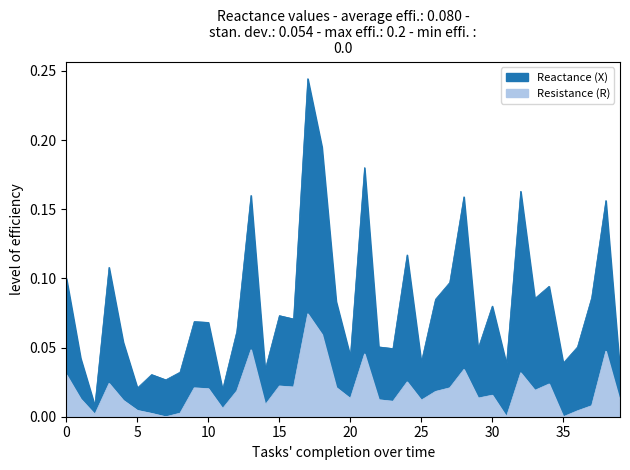

The Resistance (R) series shows 0.0 at 2. True or false?

False